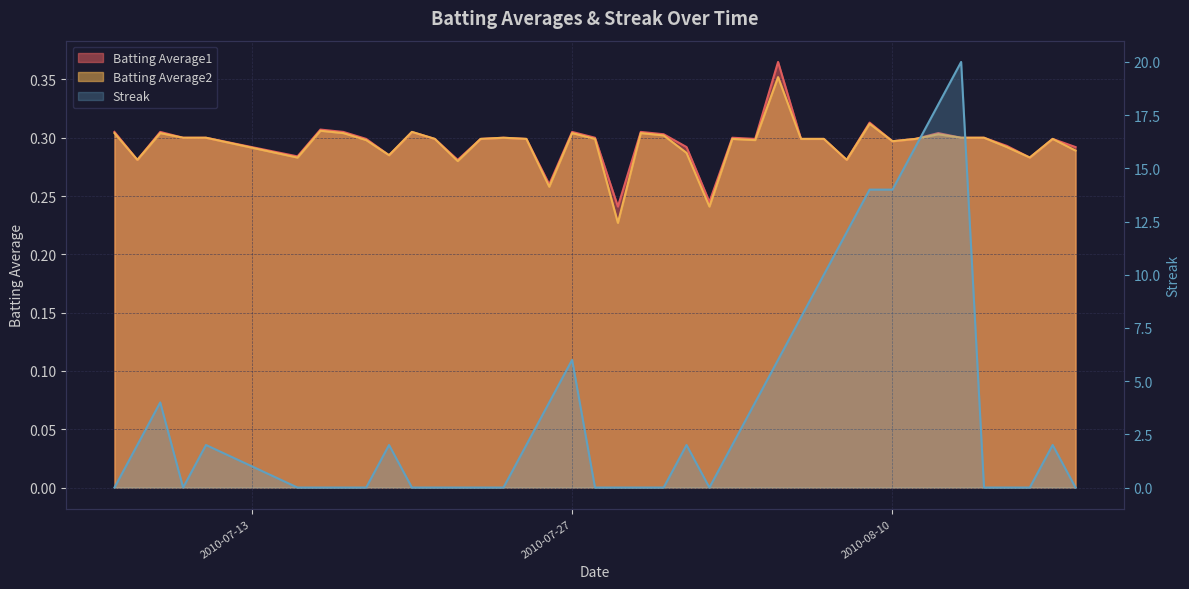

At 2010-07-27, list the series in order from smallest to largest.

Batting Average1, Batting Average2, Streak